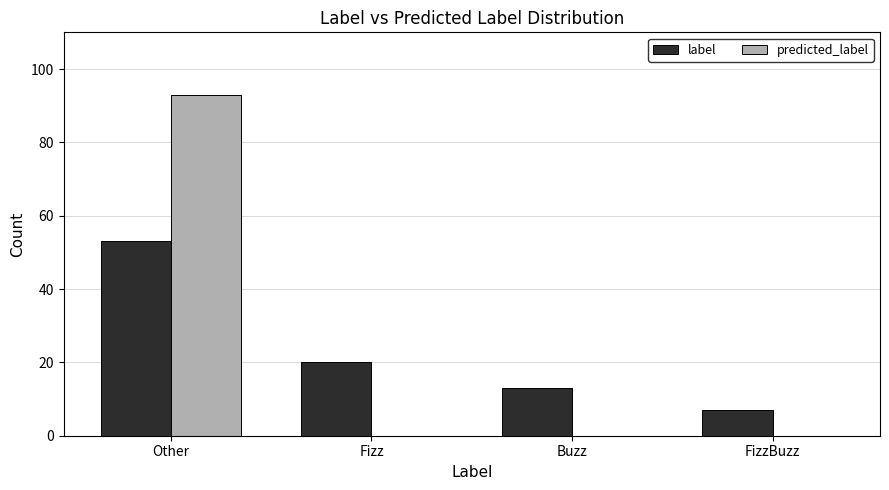

At which label does label reach its peak?

Other